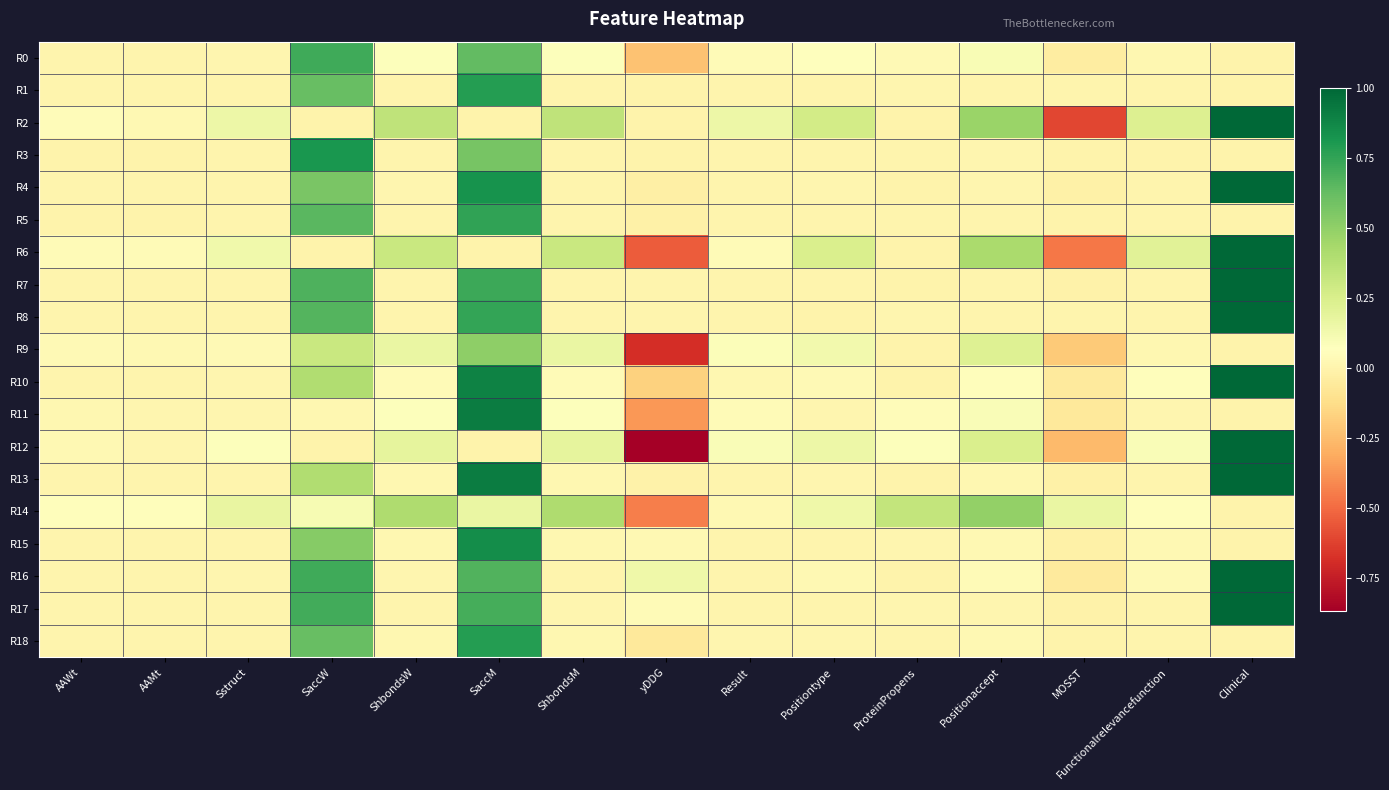

How many categories are shown in the chart?

15